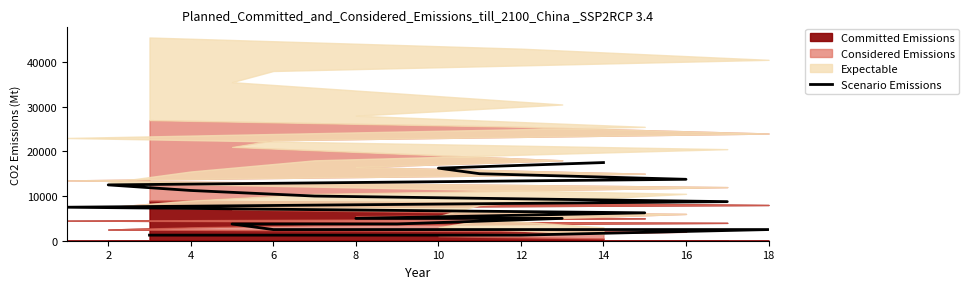

How many lines are shown in the chart?

1